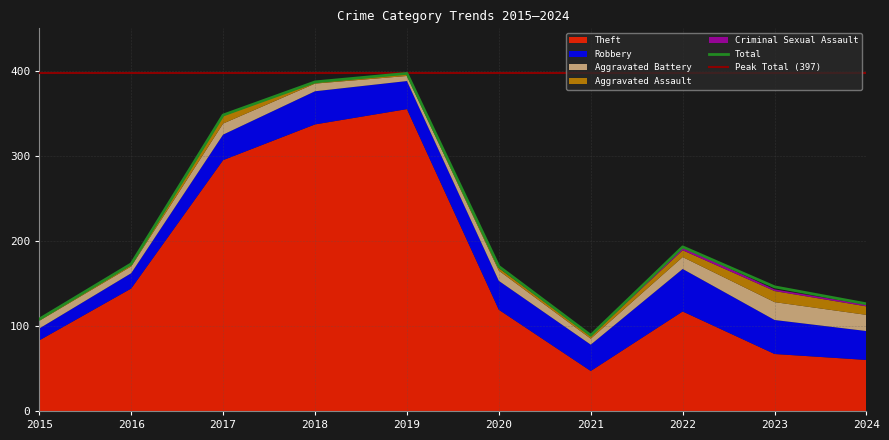

What is the difference between the second highest and second lowest values in the Theft series?

277